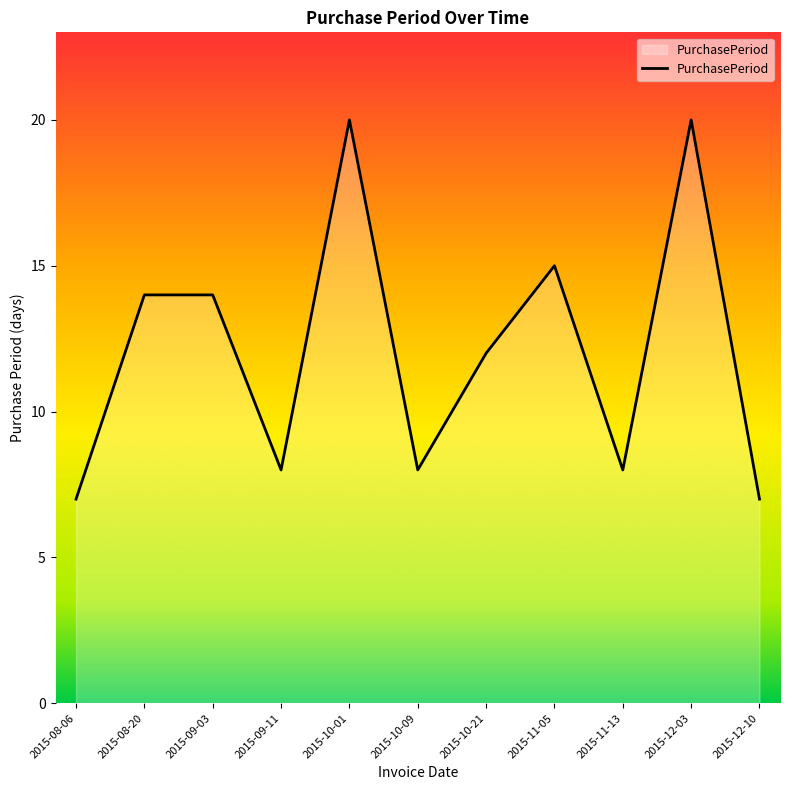

What is the difference between the maximum and minimum values?

13